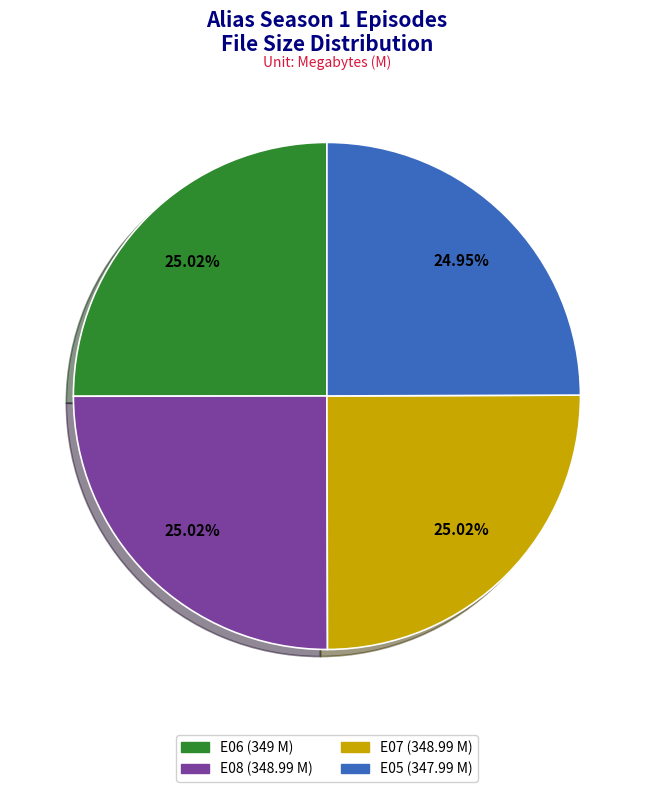

Does any single category account for the majority?

No